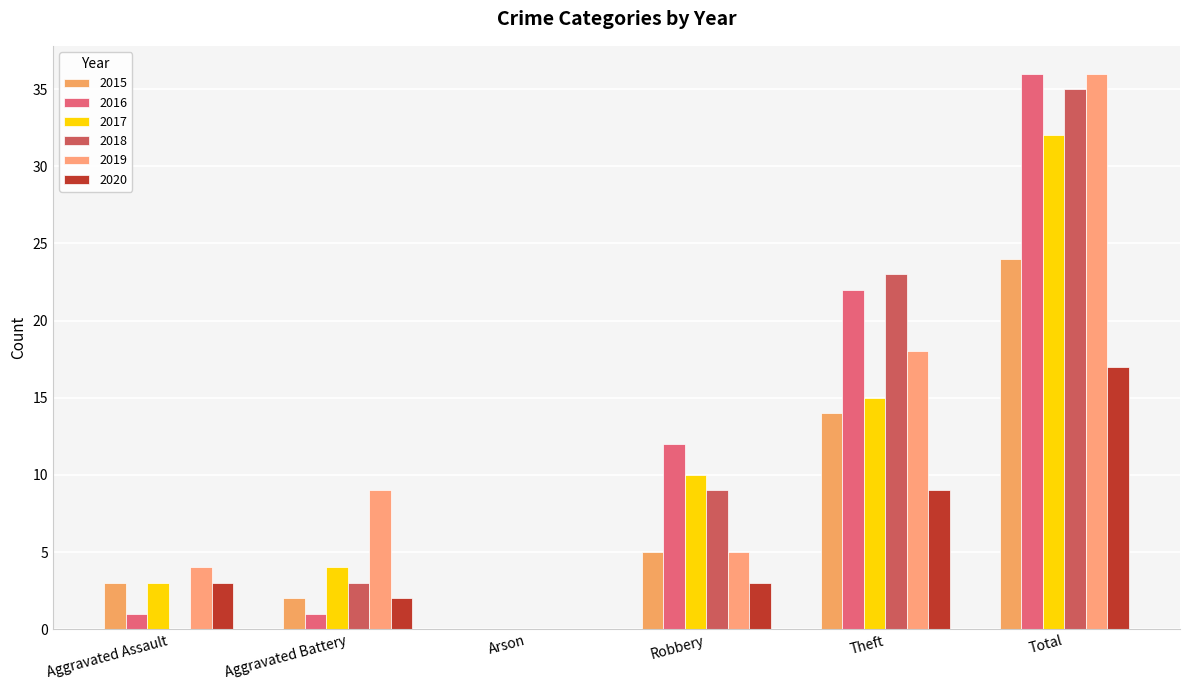

True or false: 2020 has a value of 5 at Robbery.

False